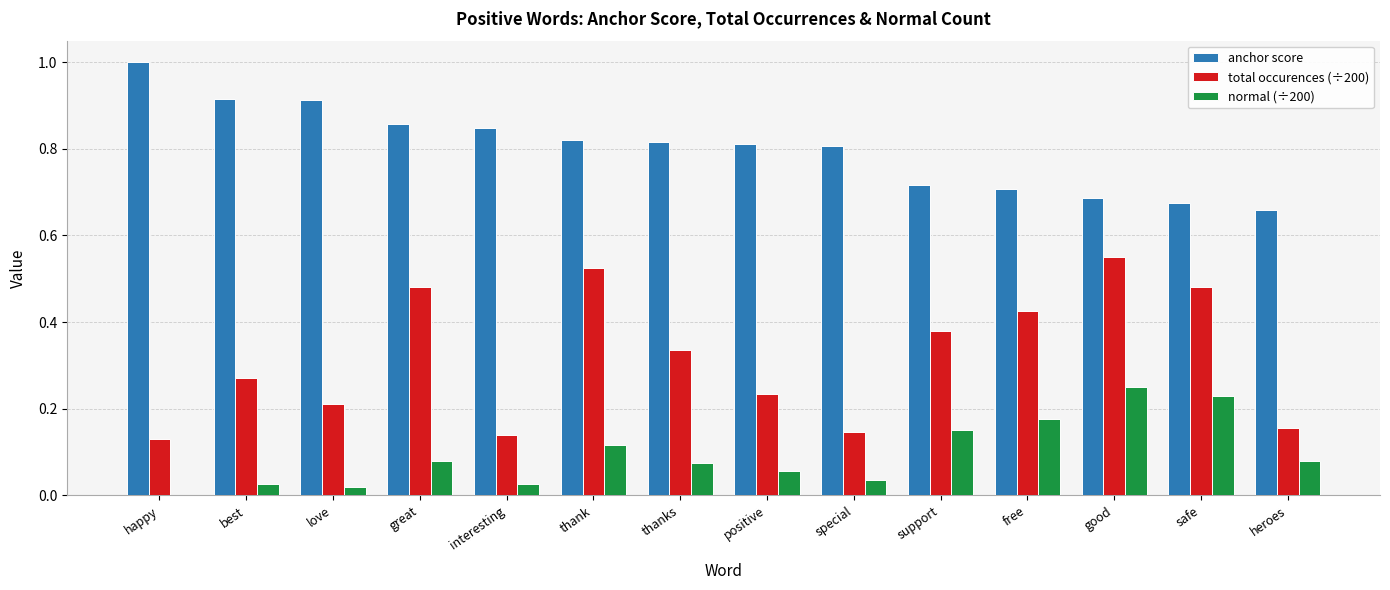

Is it true that total occurences (÷200) equals 0.2 at special?

False